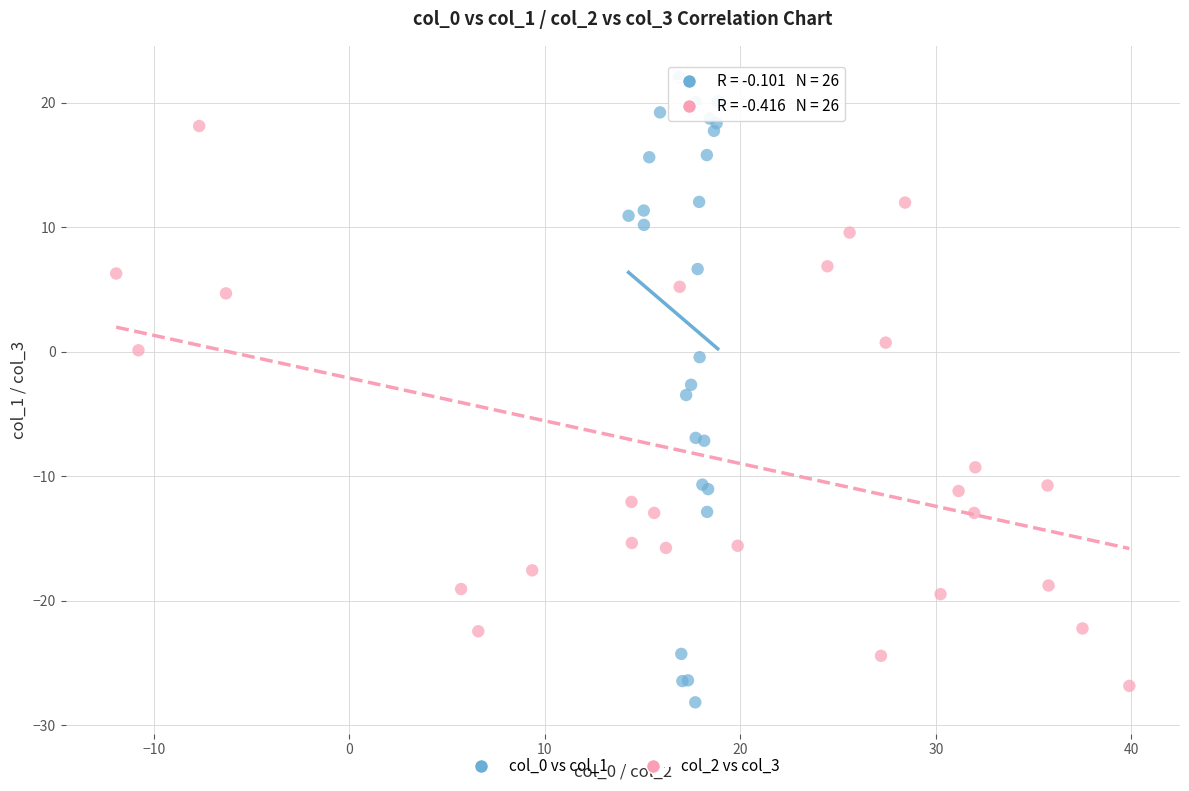

Which series contains the highest Y value?

col_0 vs col_1